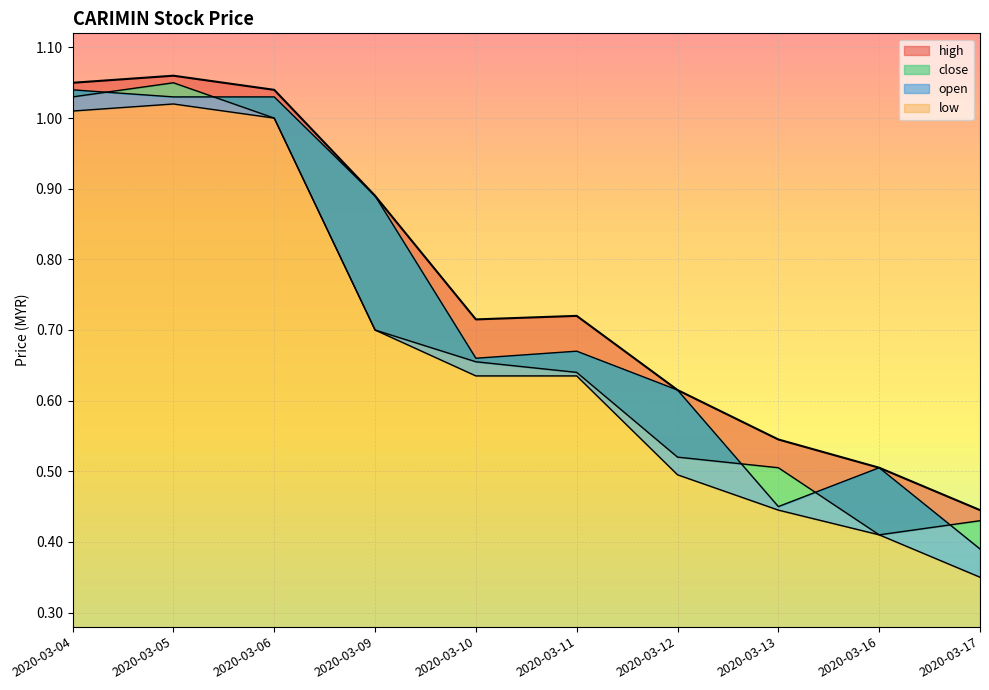

Where is the first local maximum for open?

2020-03-11